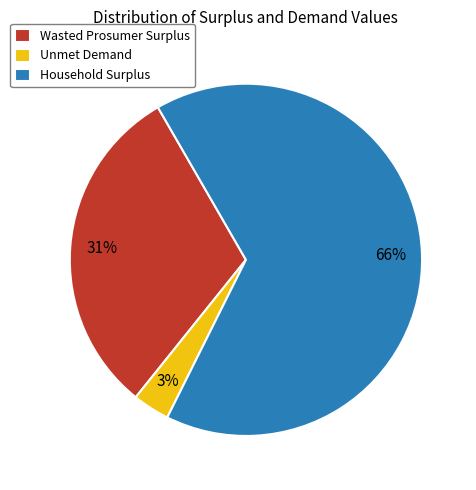

Which category has the smallest portion of the pie?

Unmet Demand